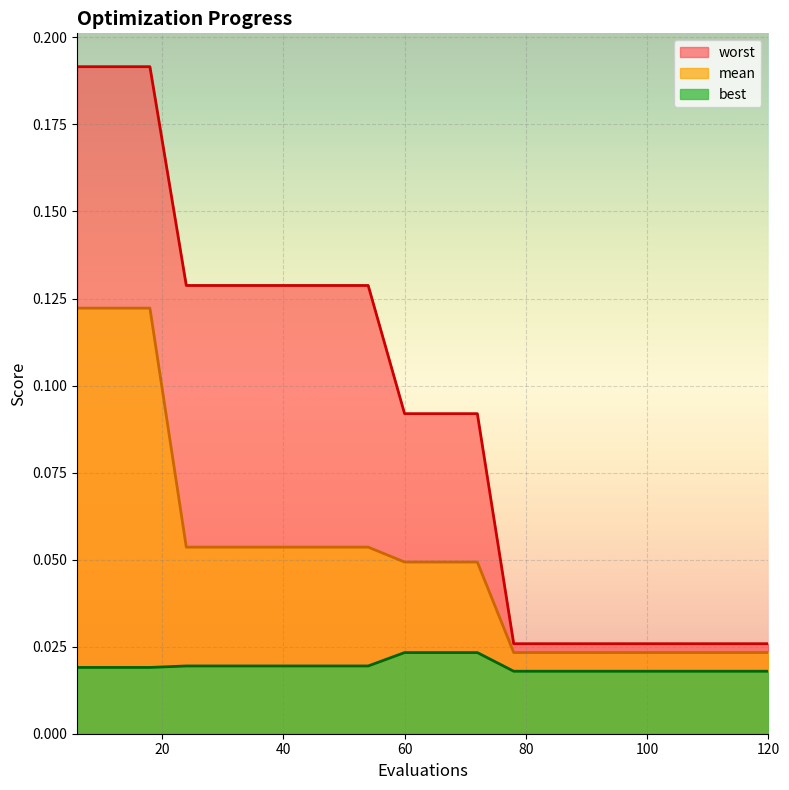

Read the worst value at 36.

0.1